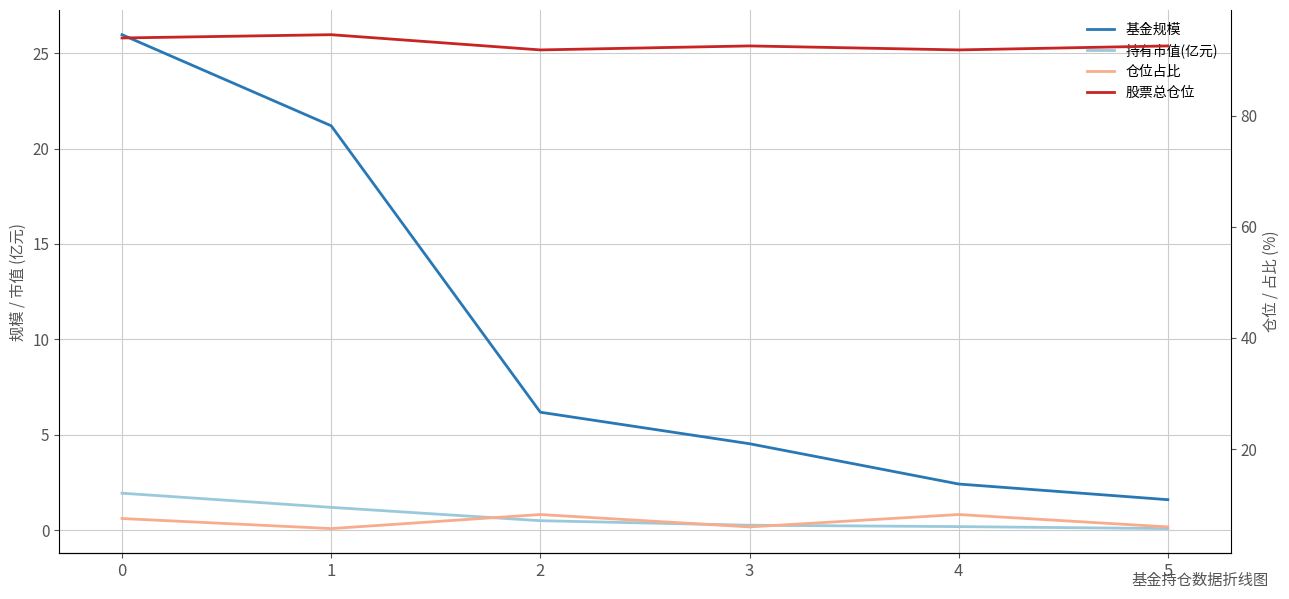

What is the value of the 股票总仓位 point at the 1st from the left?

94.0